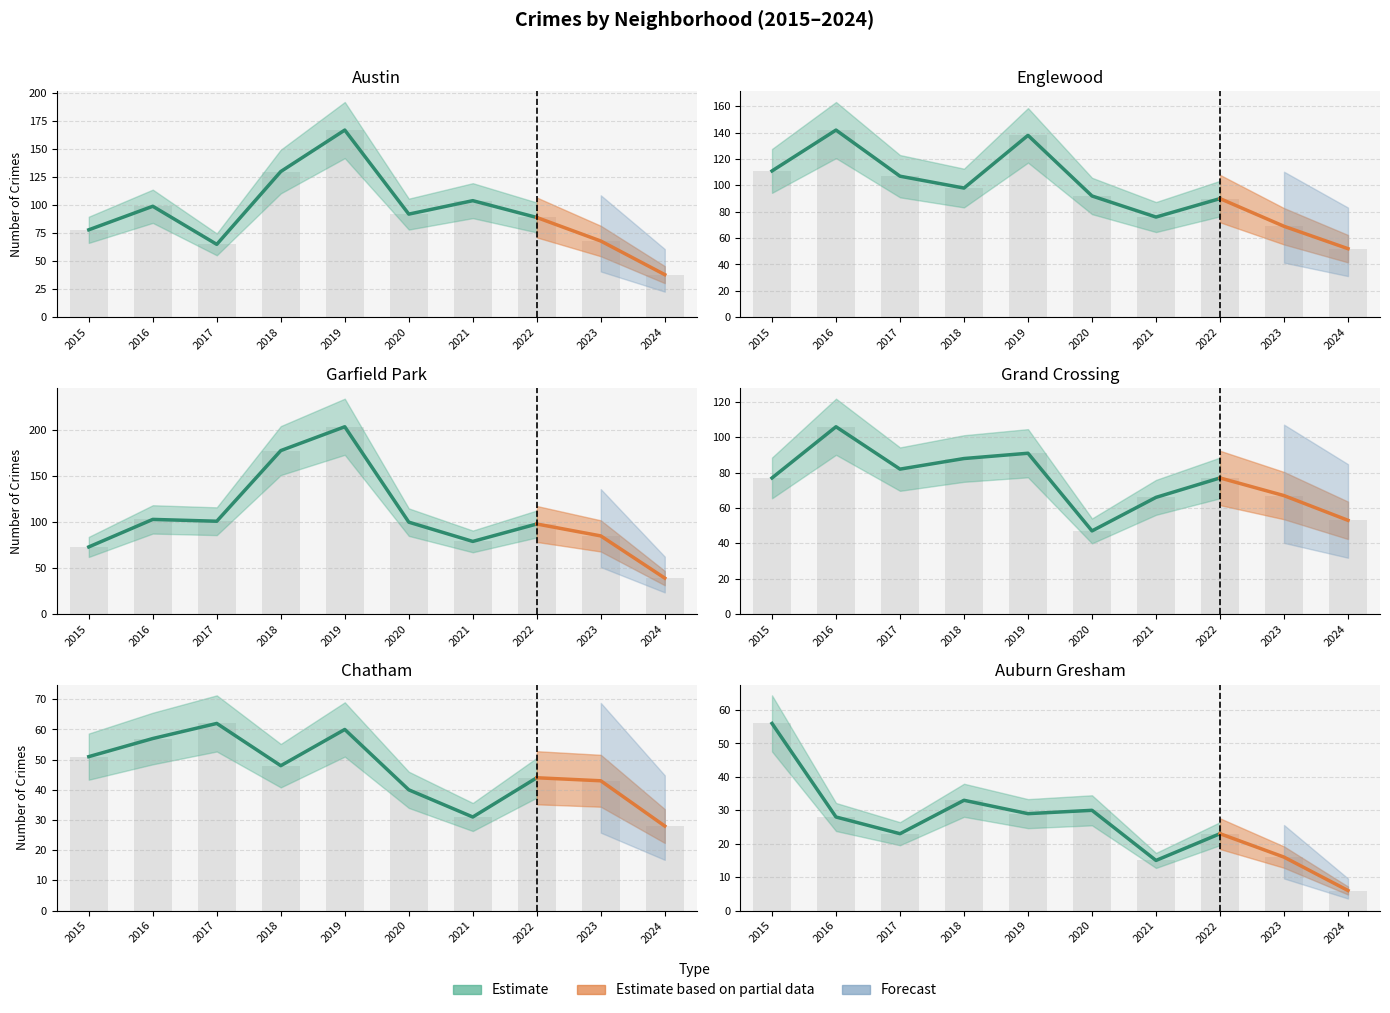

The value of Garfield Park at 2016 is 103. True or false?

True